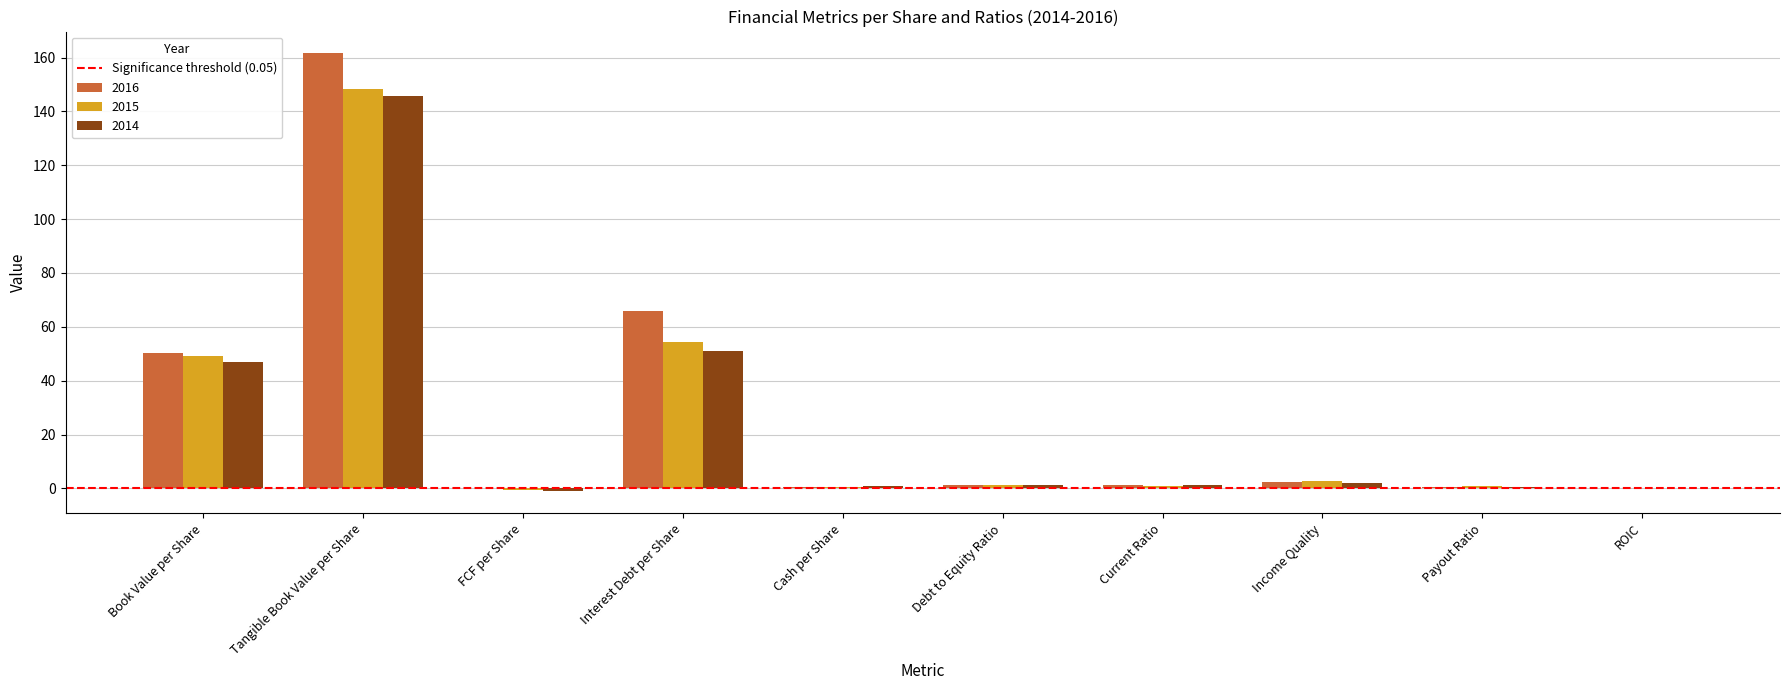

The value of 2014 at Interest Debt per Share is 33.5. True or false?

False